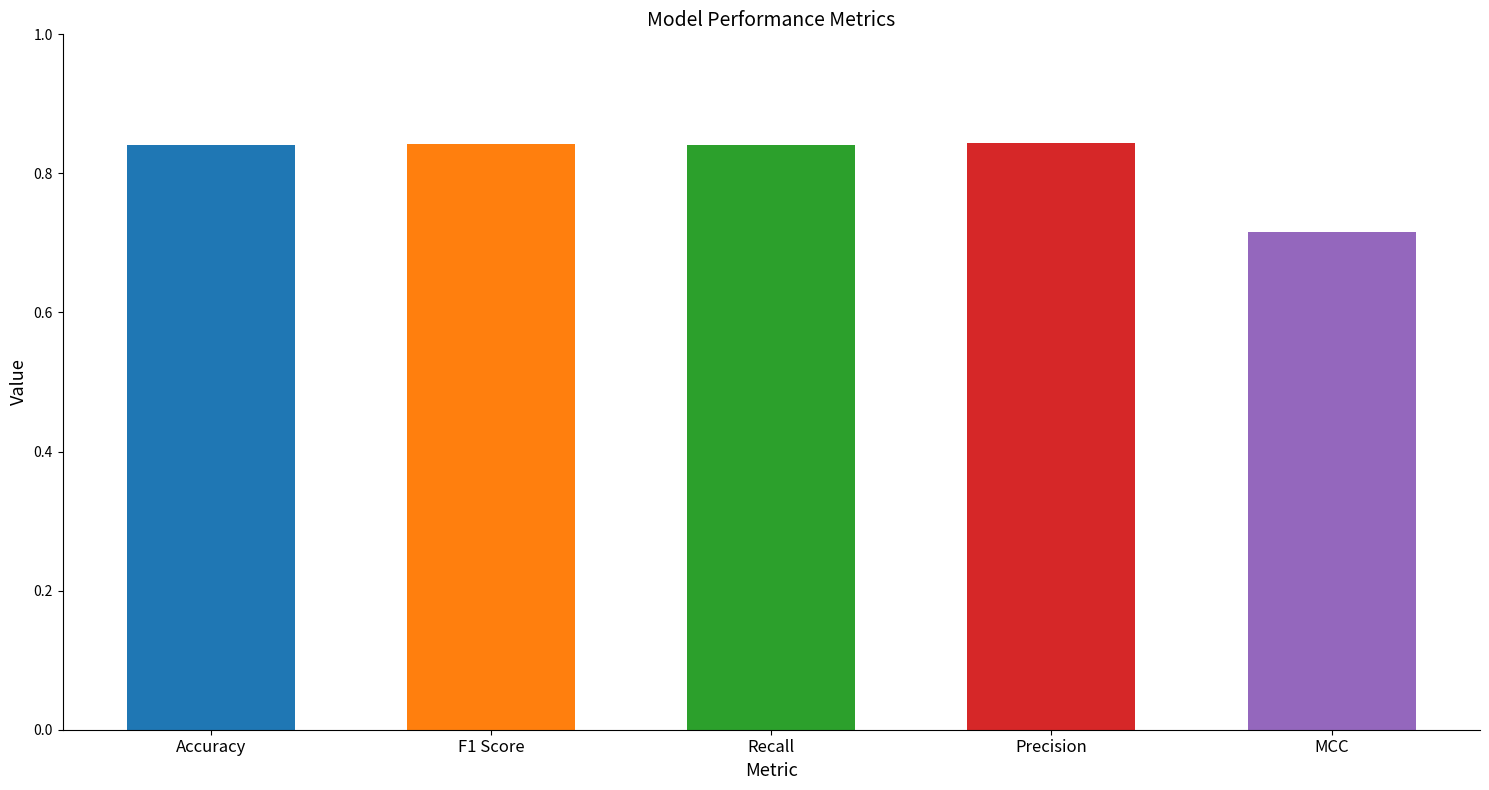

Are the bars grouped side by side (vs. stacked)?

No